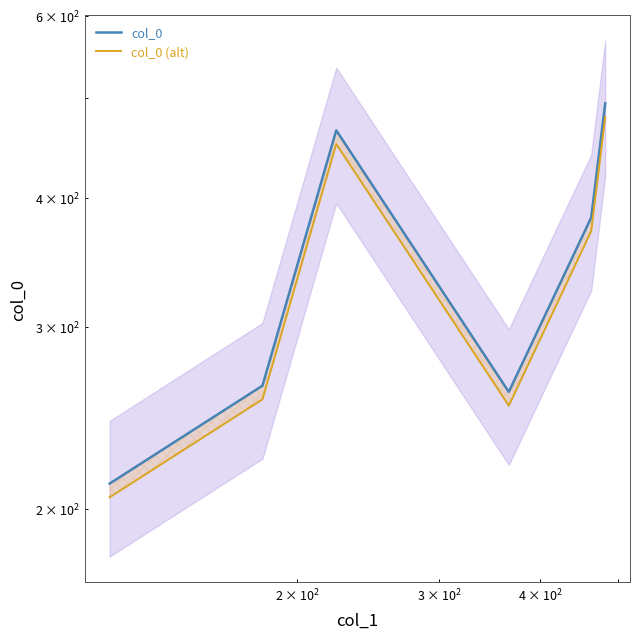

Reading left to right, extract all data points from this chart.

col_0: 211.6	263.2	465.0	259.6	382.9	493.7
col_0 (alt): 205.3	255.3	451.0	251.8	371.4	478.9